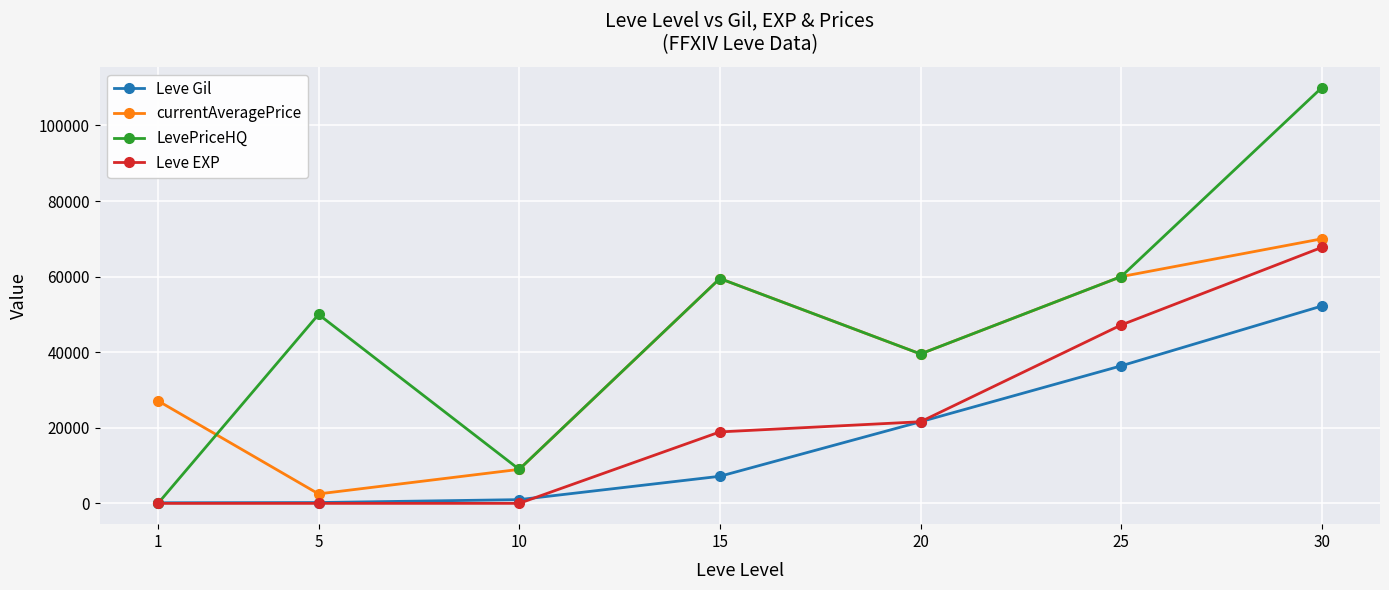

What are all the series names shown in the legend?

Leve Gil, currentAveragePrice, LevePriceHQ, Leve EXP